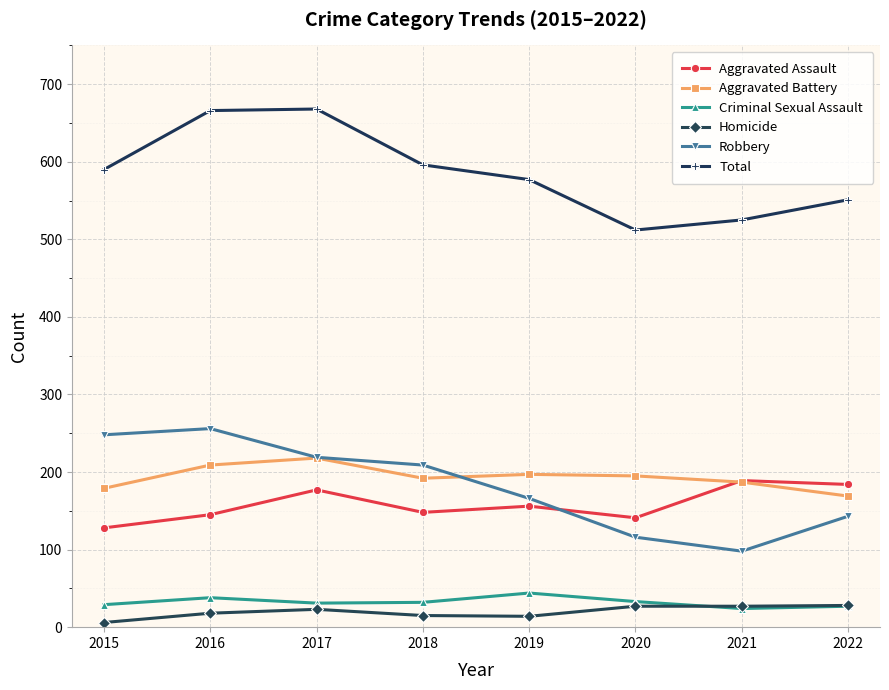

Rank the series by their maximum value, from lowest to highest.

Homicide, Criminal Sexual Assault, Aggravated Assault, Aggravated Battery, Robbery, Total